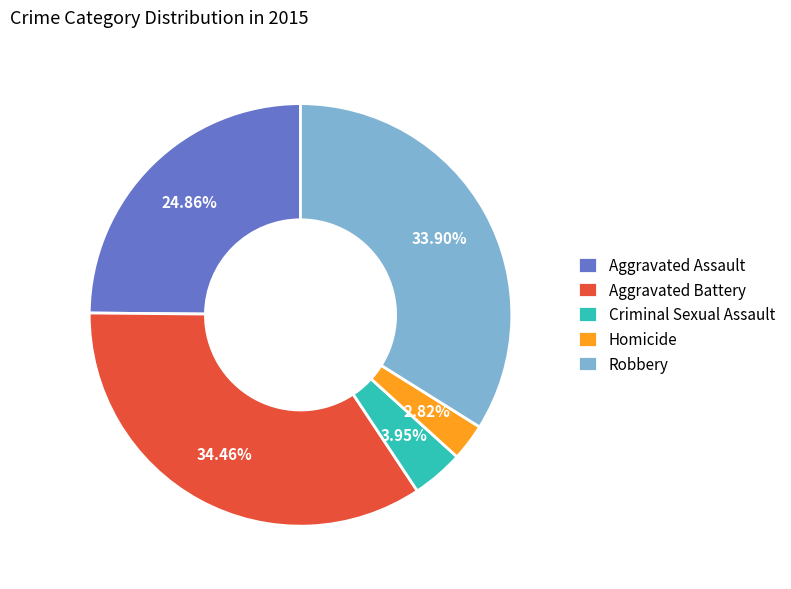

Which slice is the largest?

Aggravated Battery